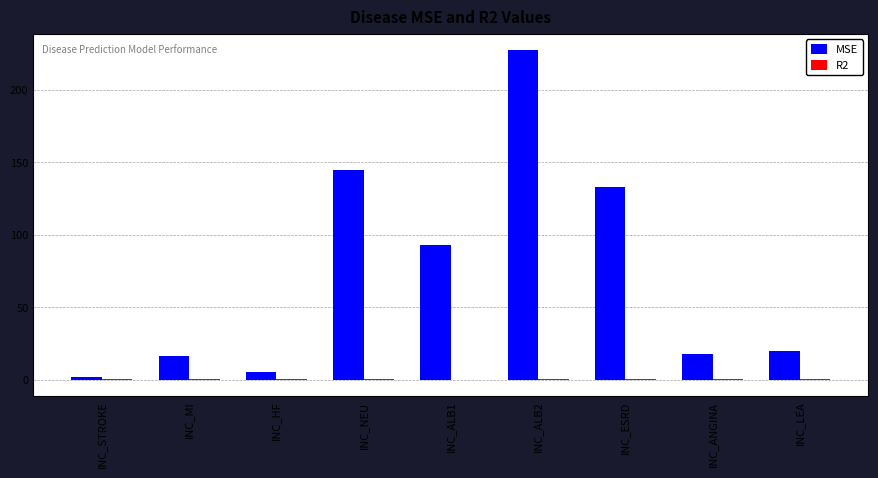

The value of MSE at INC_ALB1 is 93.2. True or false?

True